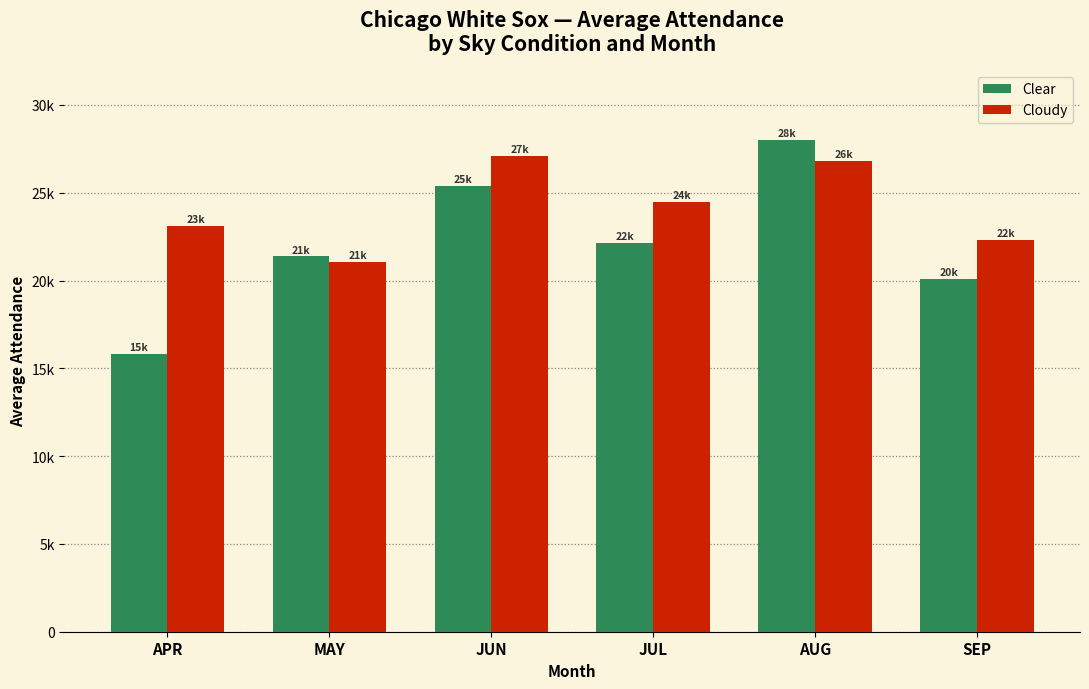

Between JUL and SEP, which is larger?

JUL